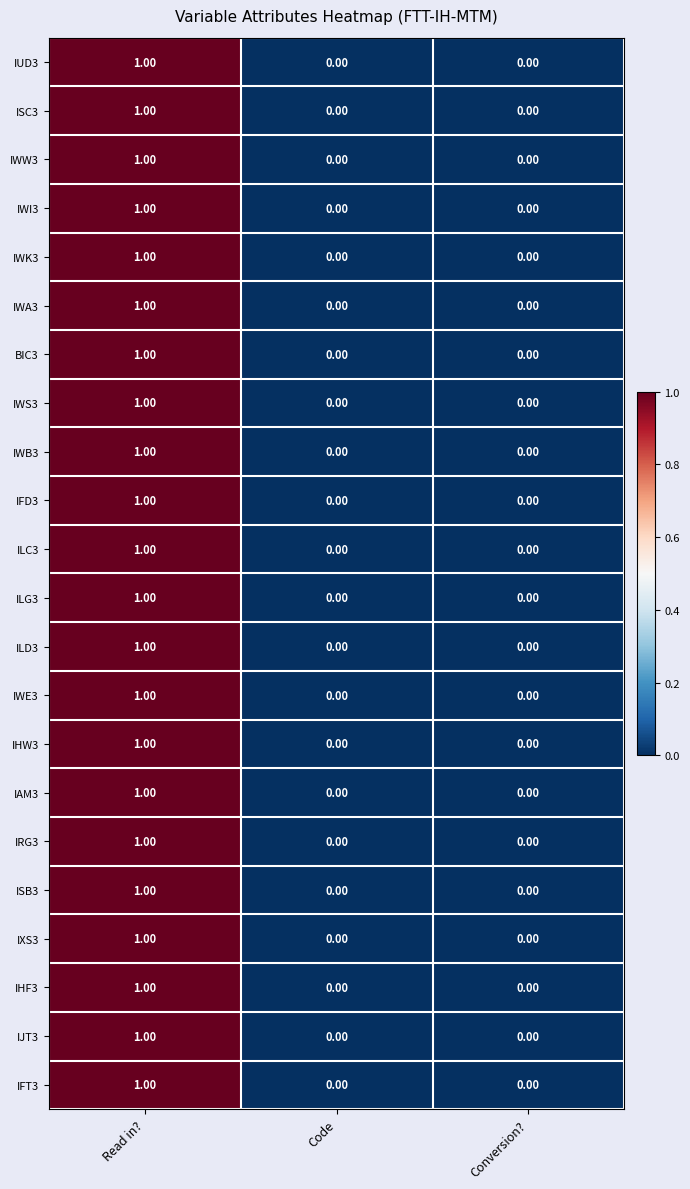

Which label corresponds to the largest value in the chart?

Read in?